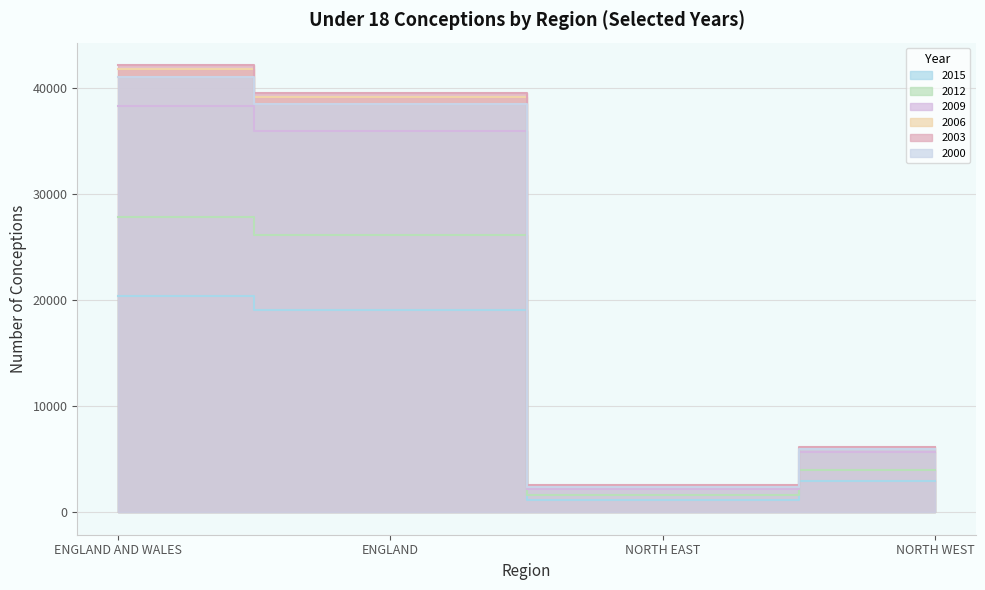

Reading left to right, extract all data points from this chart.

2015: ENGLAND AND WALES=20351	ENGLAND=19080	NORTH EAST=1199	NORTH WEST=2991
2012: ENGLAND AND WALES=27834	ENGLAND=26157	NORTH EAST=1600	NORTH WEST=4020
2009: ENGLAND AND WALES=38259	ENGLAND=35966	NORTH EAST=2225	NORTH WEST=5727
2006: ENGLAND AND WALES=41768	ENGLAND=39170	NORTH EAST=2385	NORTH WEST=6082
2003: ENGLAND AND WALES=42162	ENGLAND=39553	NORTH EAST=2613	NORTH WEST=6159
2000: ENGLAND AND WALES=40990	ENGLAND=38461	NORTH EAST=2393	NORTH WEST=6017